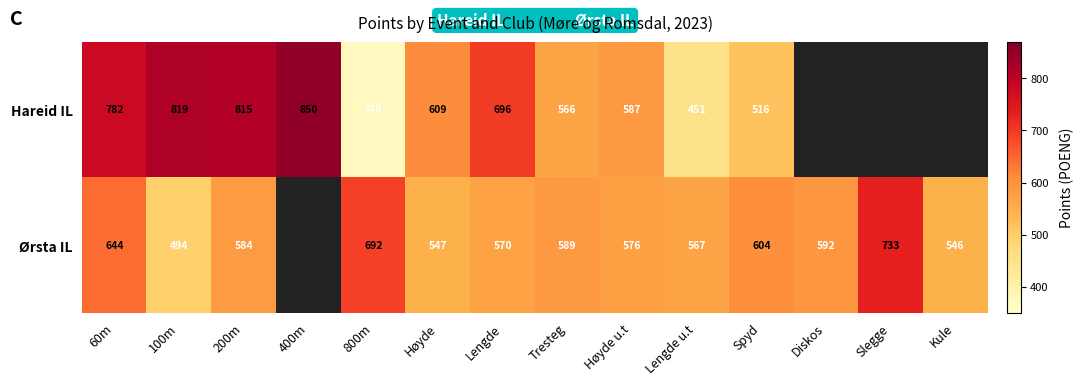

At Lengde, list the series in order from largest to smallest.

Hareid IL, Ørsta IL